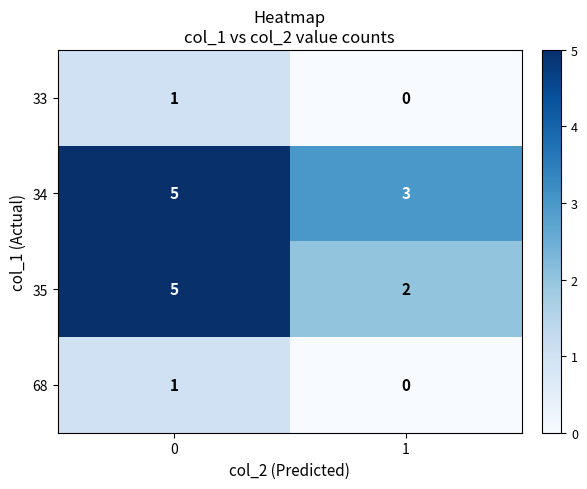

List the labels in order of 34 value, smallest first.

1, 0